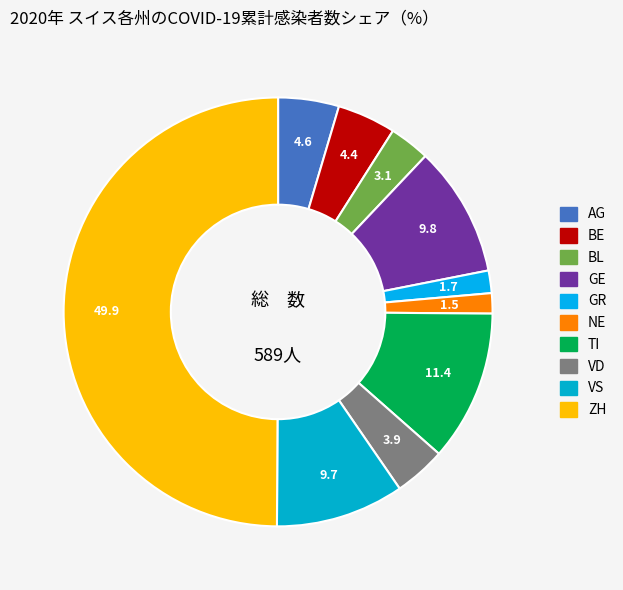

Rank the categories by value from lowest to highest.

NE, GR, BL, VD, BE, AG, VS, GE, TI, ZH